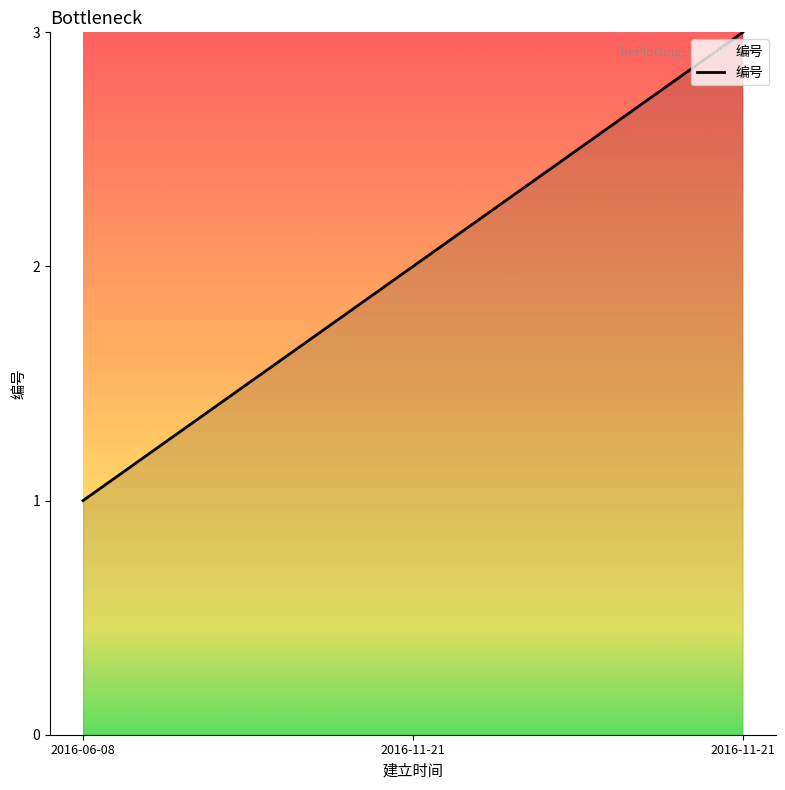

The chart shows a value of 4 at 2016-11-21. True or false?

False